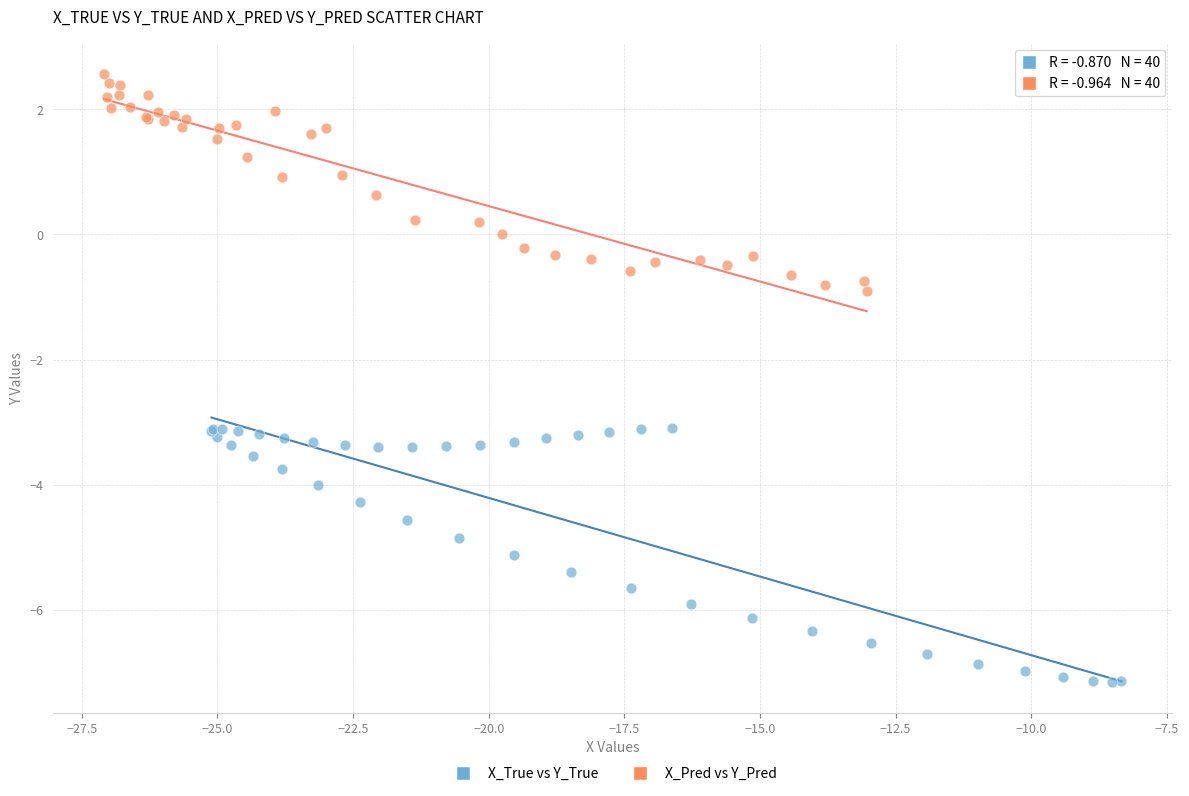

Which series has the widest spread of Y values?

X_True vs Y_True